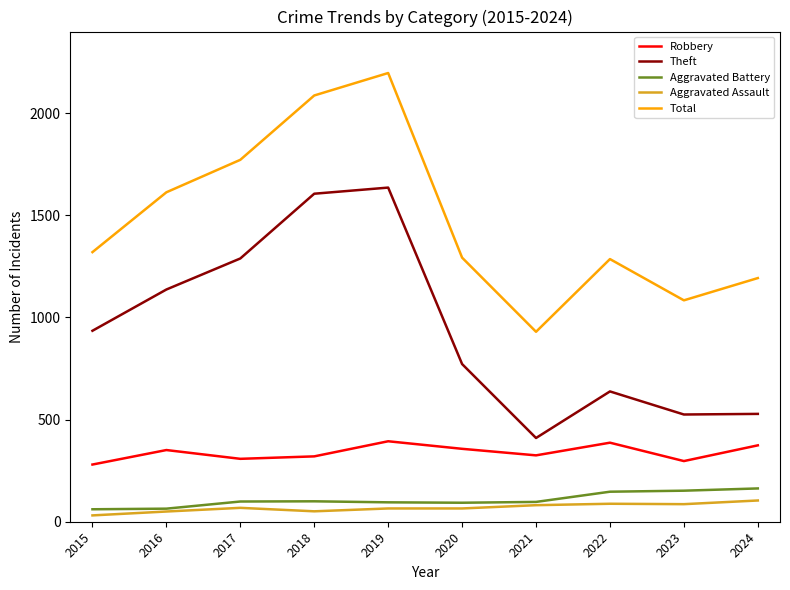

True or false: Theft and Aggravated Assault intersect in this chart.

False